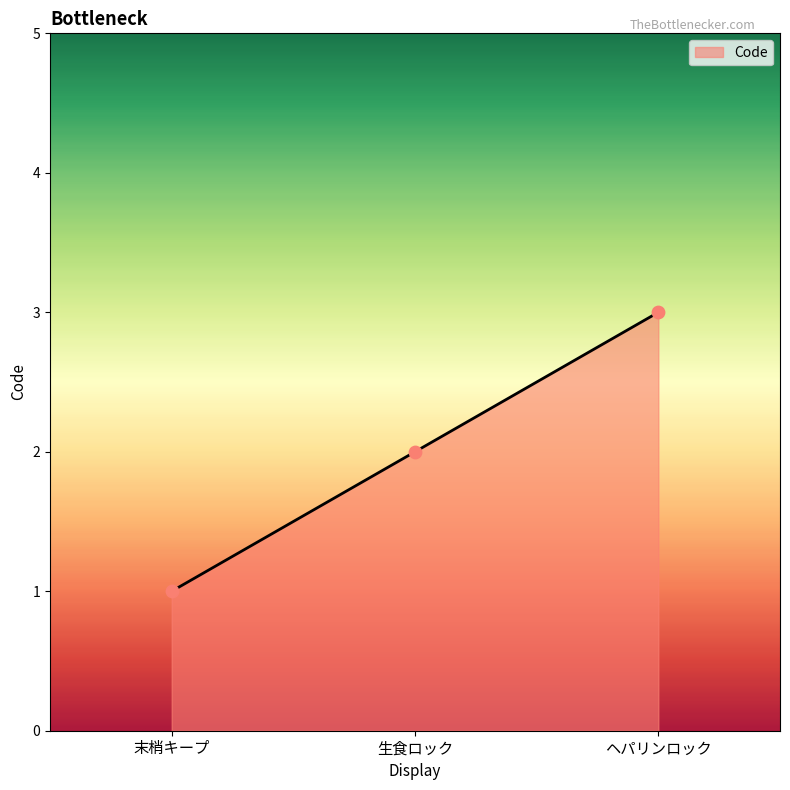

Between 末梢キープ and ヘパリンロック, which is larger?

ヘパリンロック